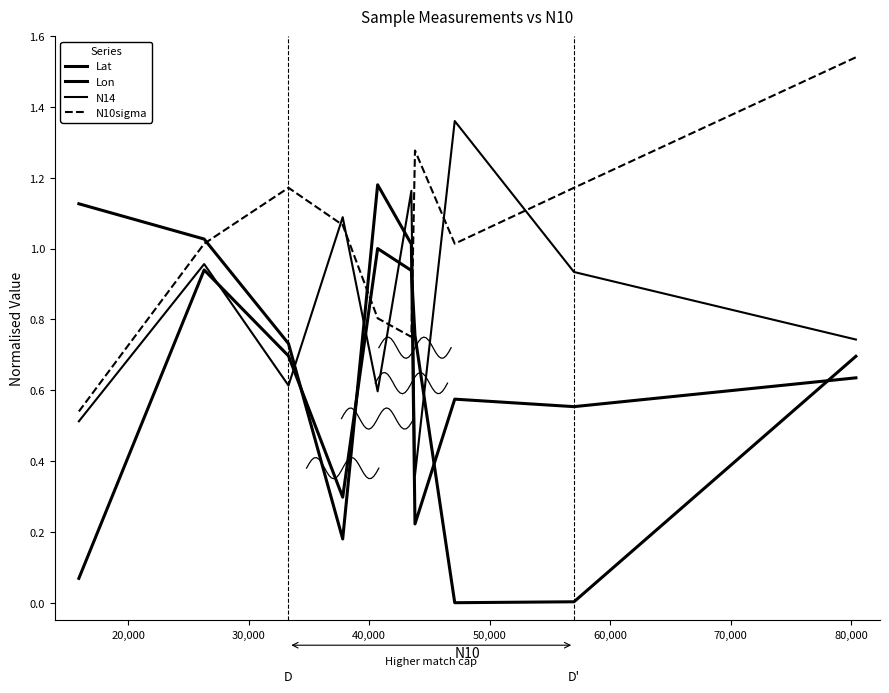

What is the label of the 5th point from the right?

60,000